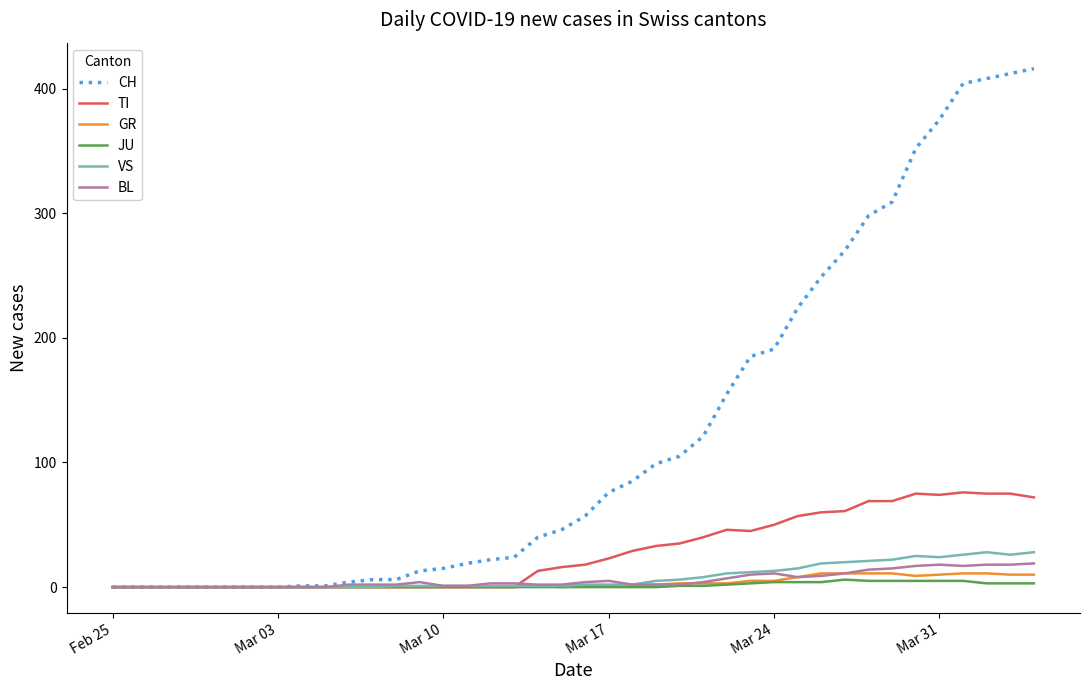

Which series has the widest spread of values?

CH